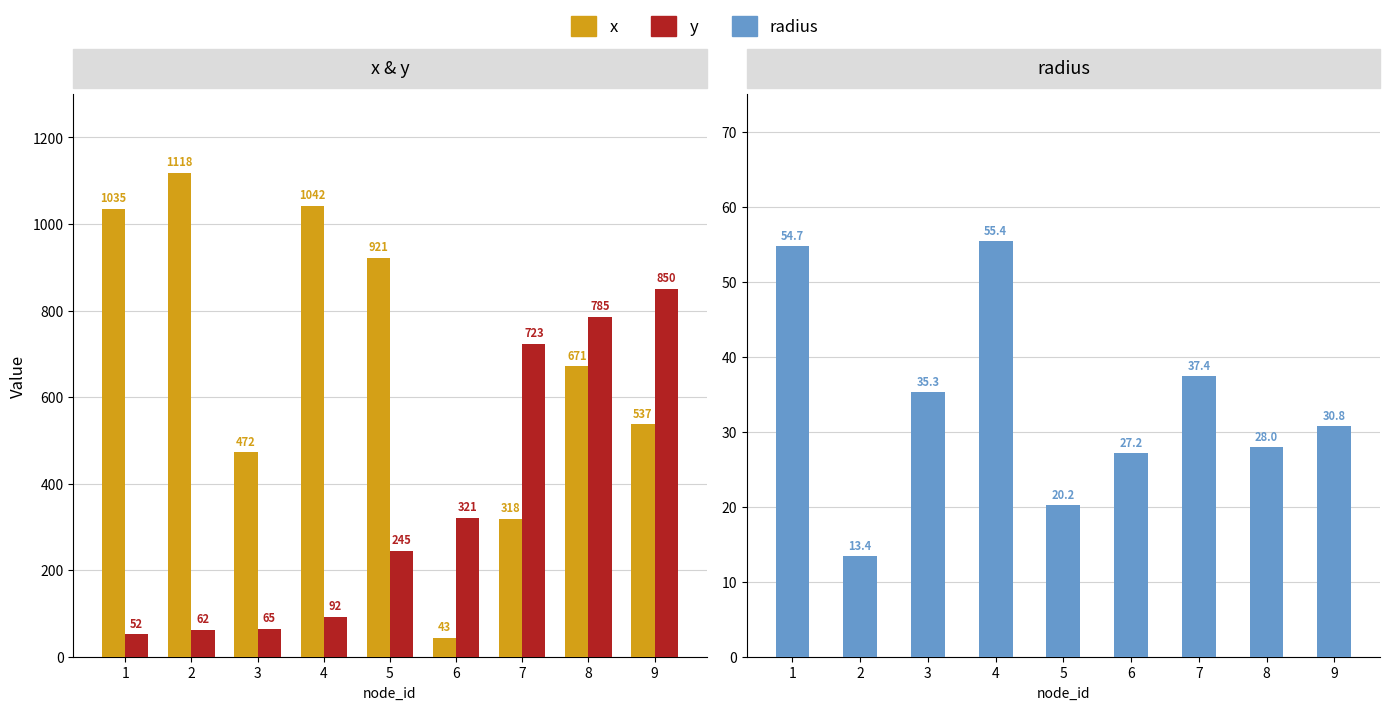

The value of y at 2 is 32.4. True or false?

False